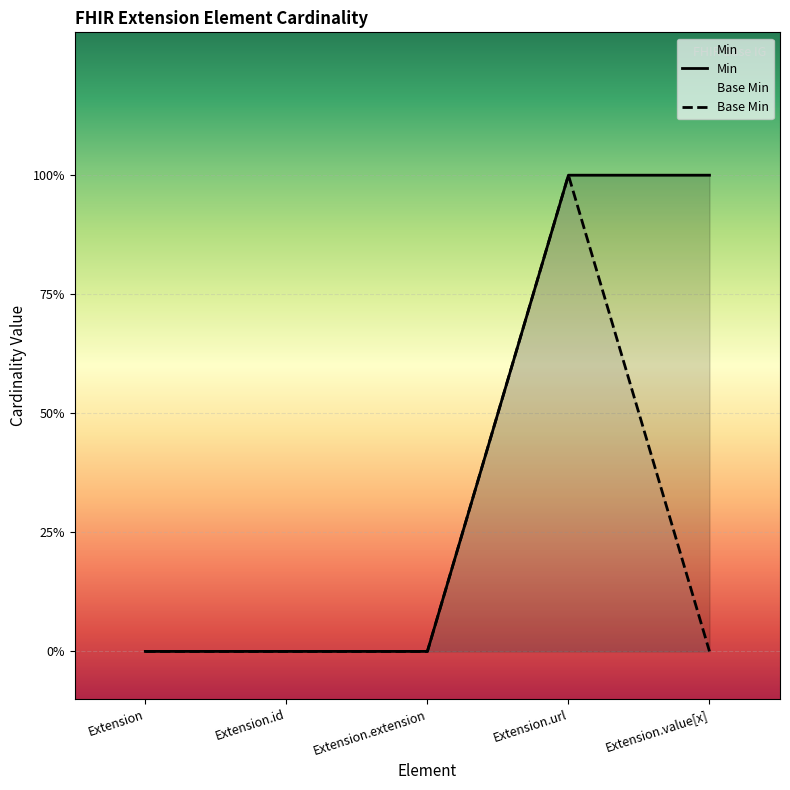

True or false: Min and Base Min intersect in this chart.

False